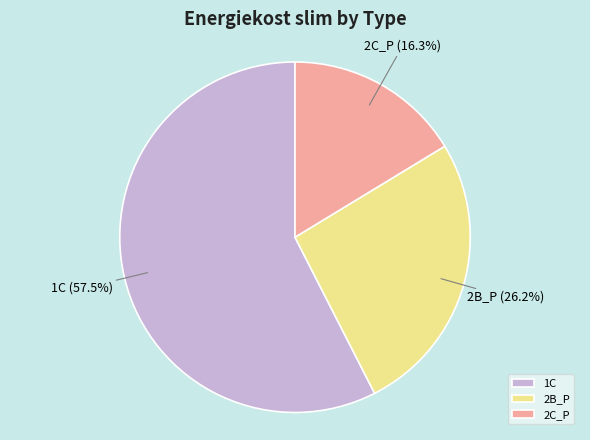

How many segments does this pie chart have?

3